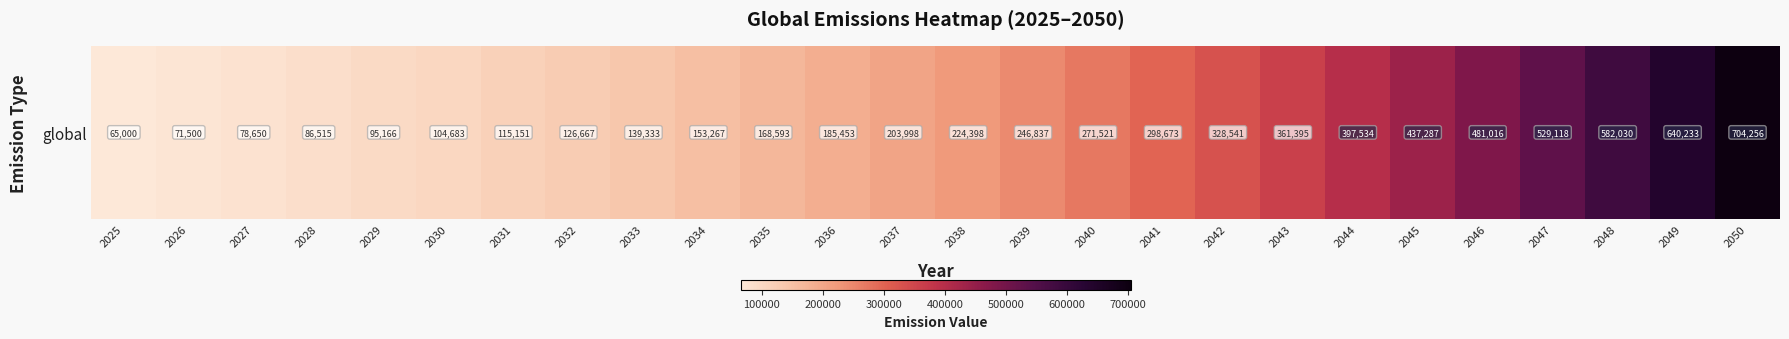

Where does the data first go above 224397?

2038